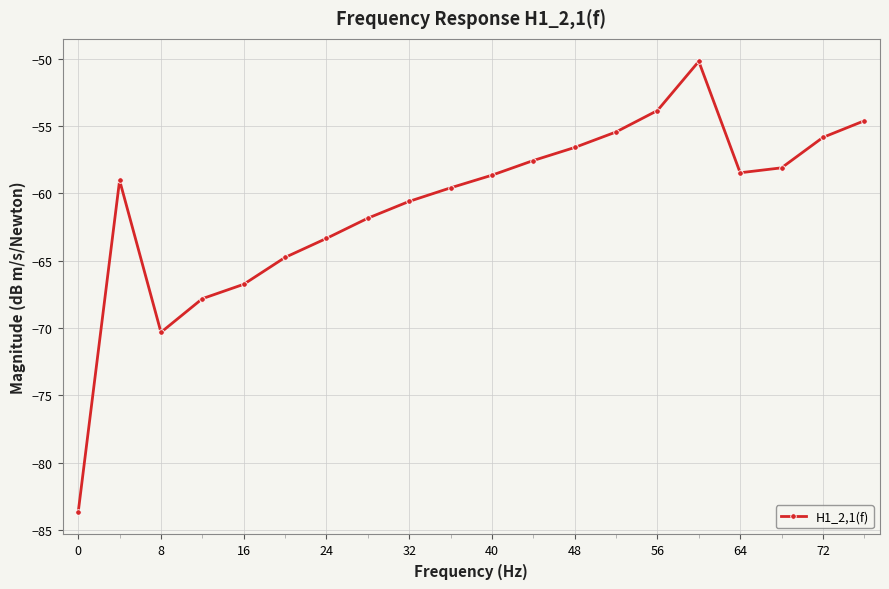

What is the maximum value shown in the chart?

-50.2